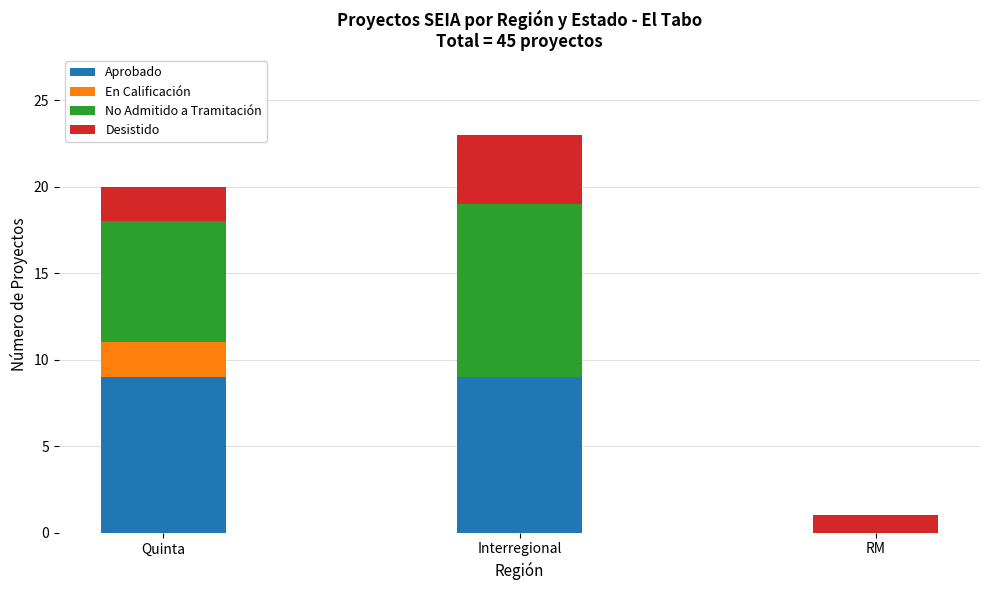

How many series are shown in this chart?

4